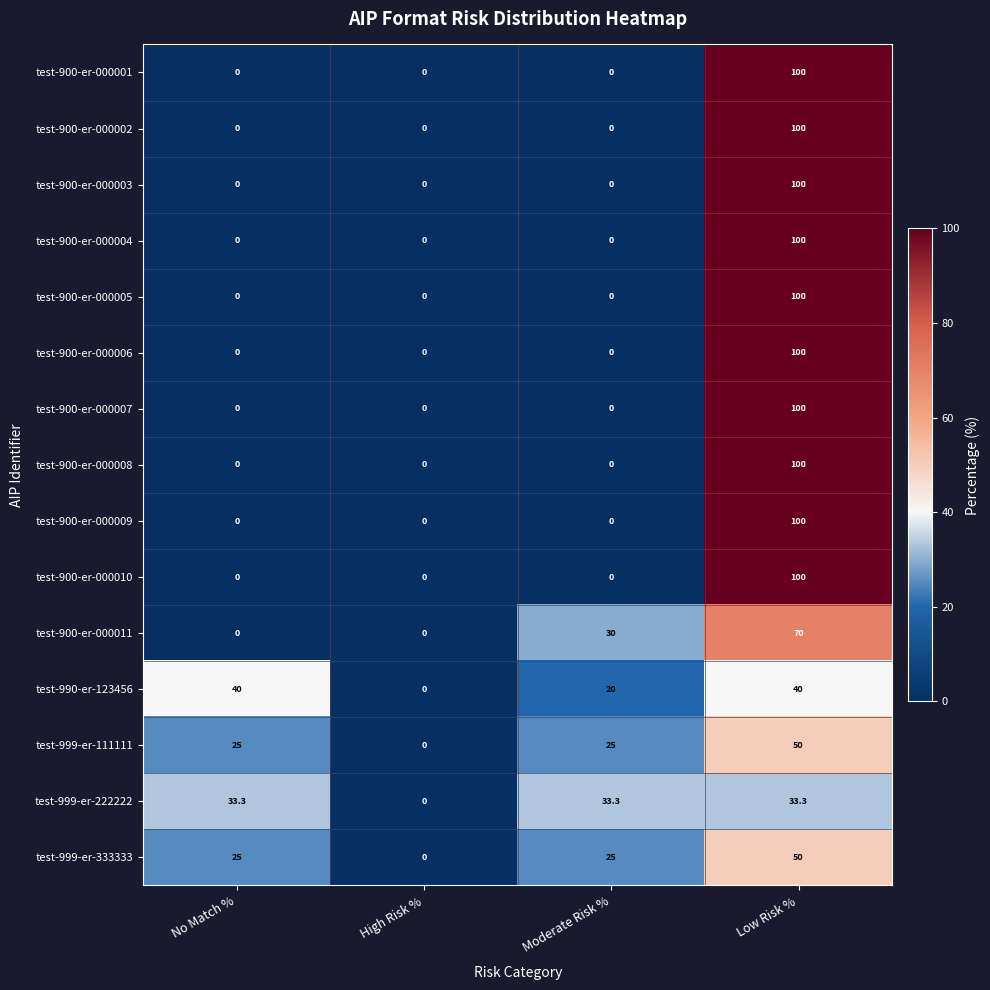

At which category is the sum across all series the highest?

Low Risk %